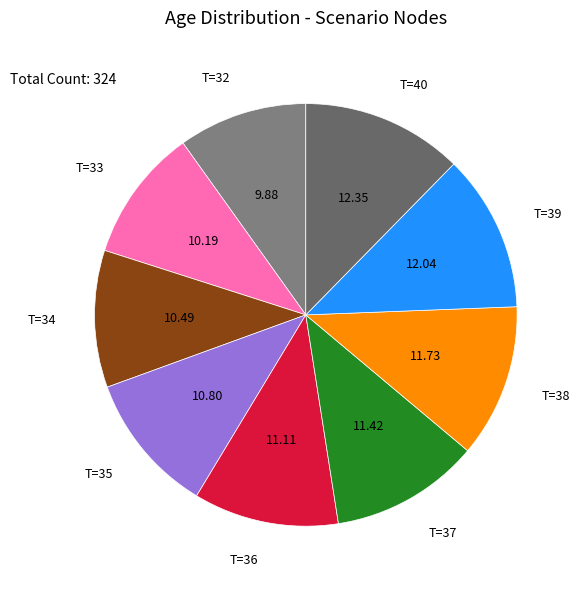

How many segments does this pie chart have?

9